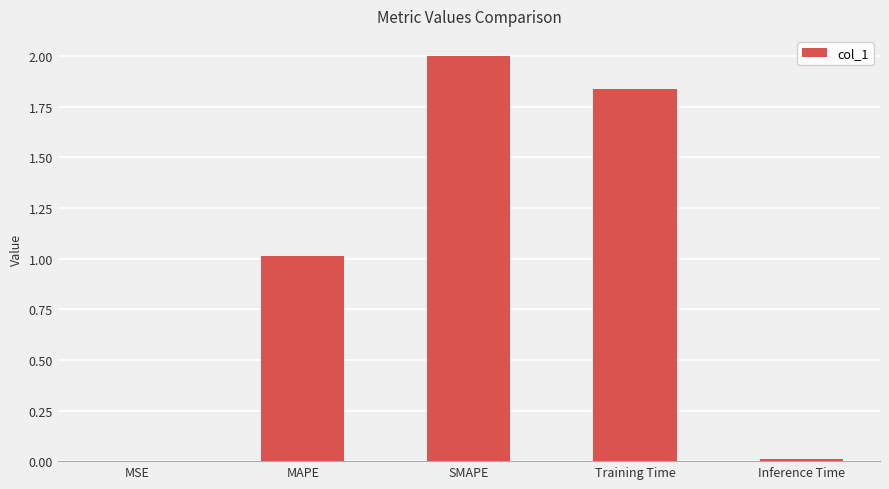

What is the sum of all values?

4.9